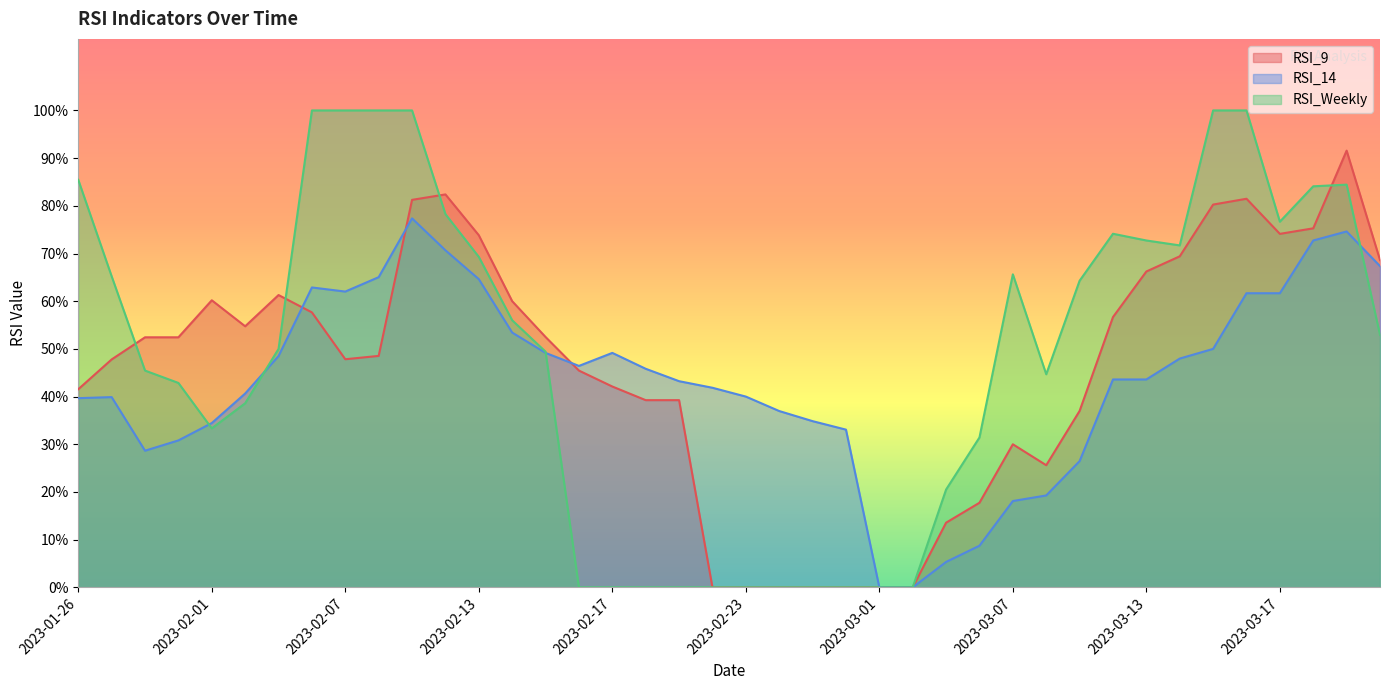

What are all the series names shown in the legend?

RSI_9, RSI_14, RSI_Weekly